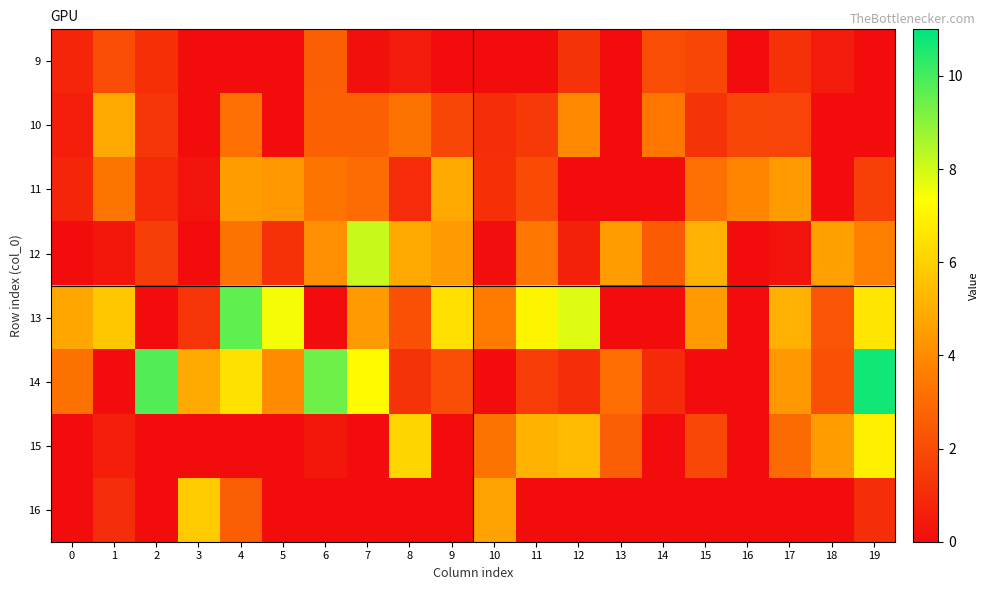

What is the total value across all series at 6?

22.5